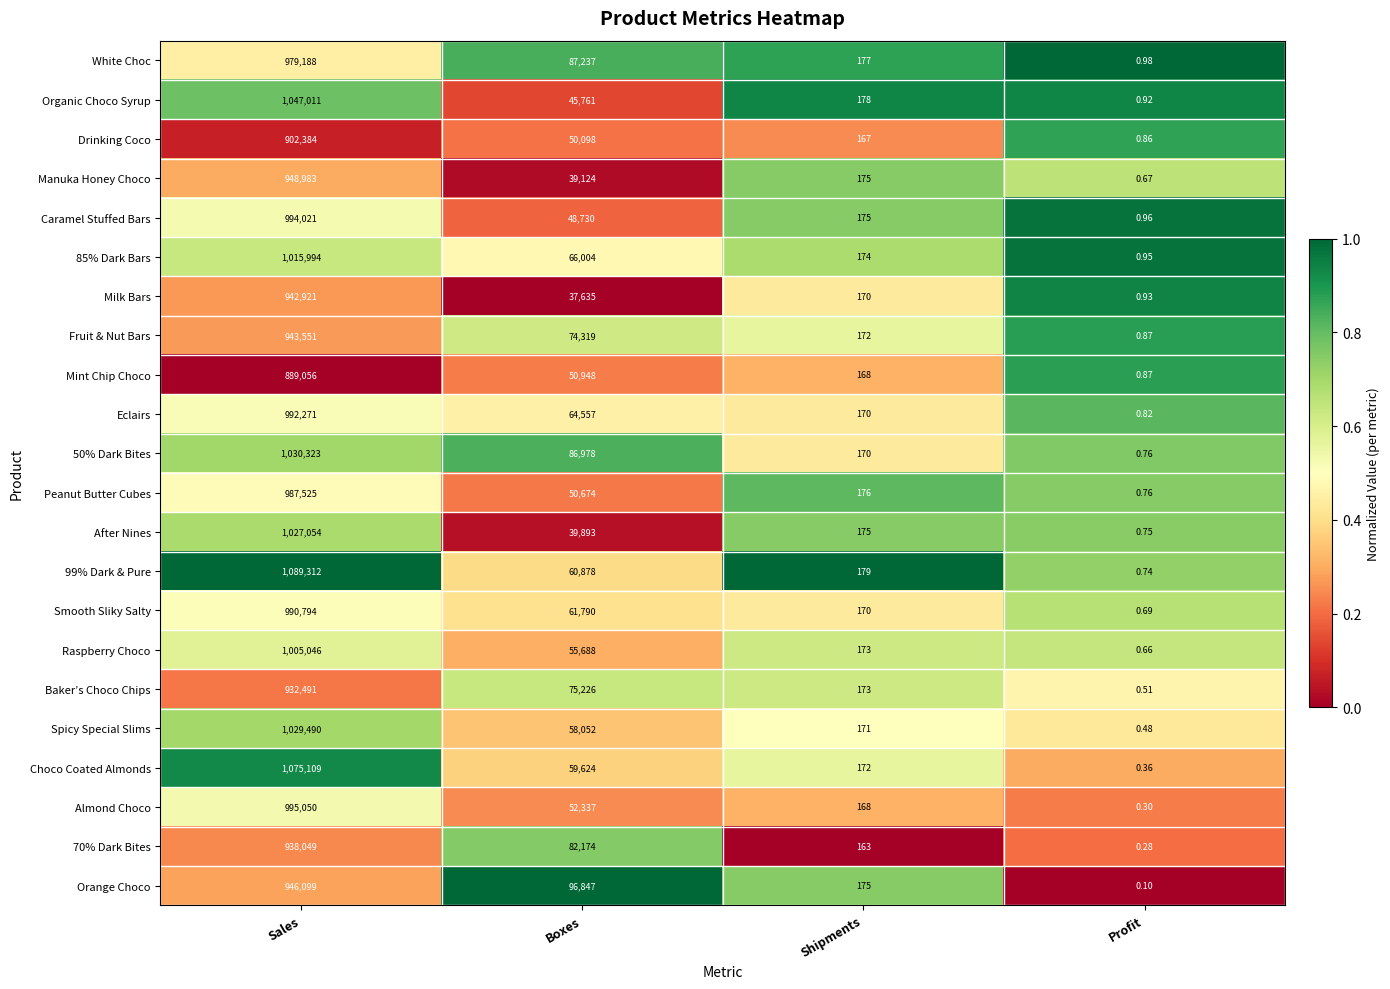

At which category is the sum across all series the highest?

Sales